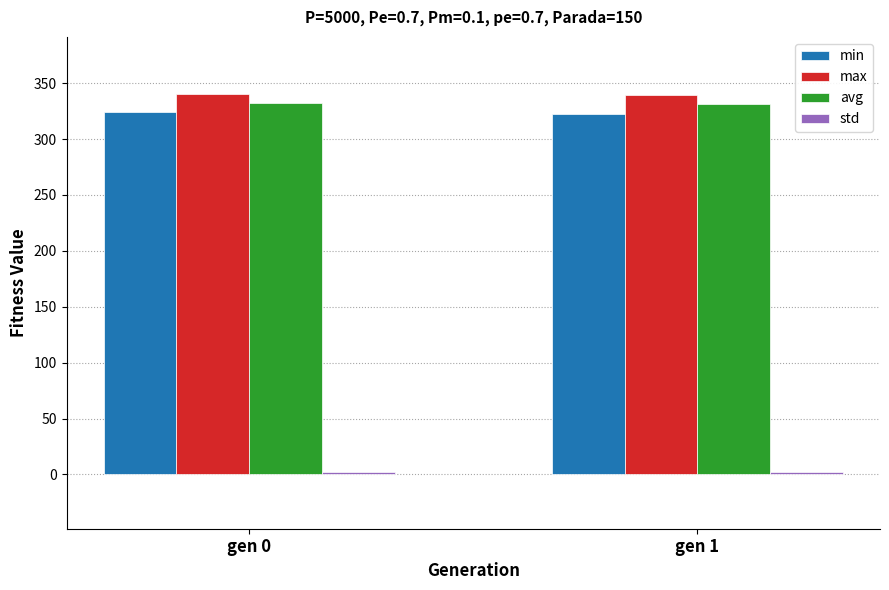

The avg series shows 332.6 at gen 0. True or false?

True